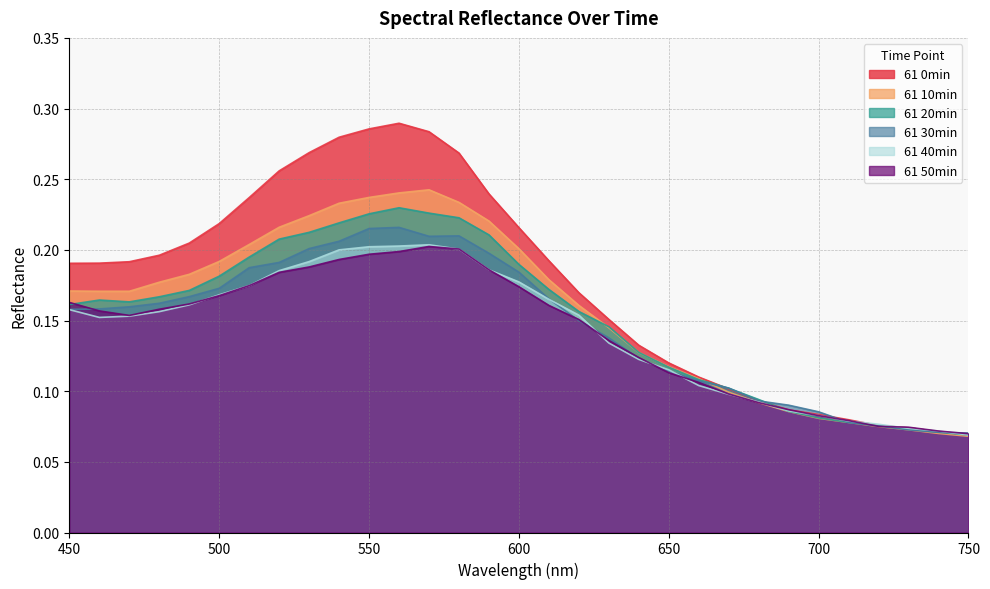

What is the average value of the 61 0min series?

0.2